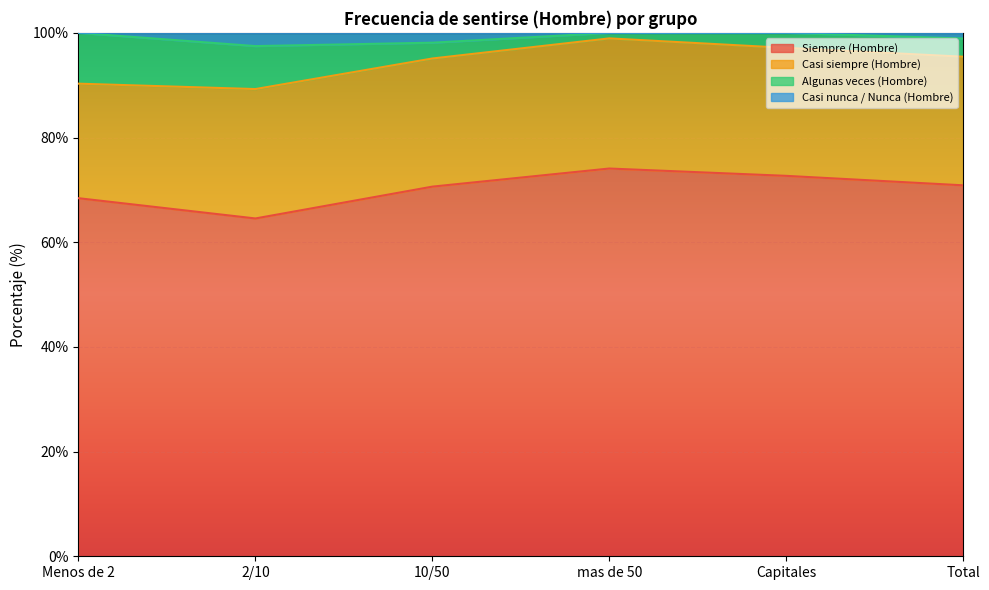

Which has a higher value, 2/10 or Menos de 2?

Menos de 2